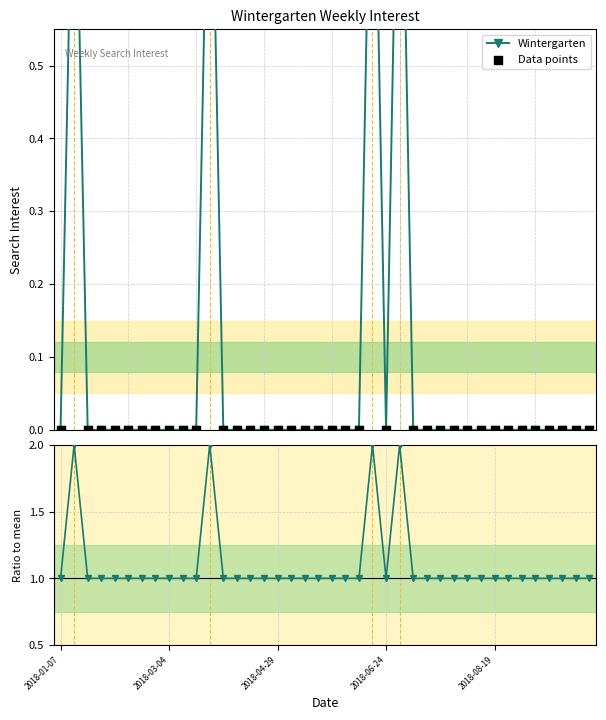

At how many categories does at least one series exceed 1?

4